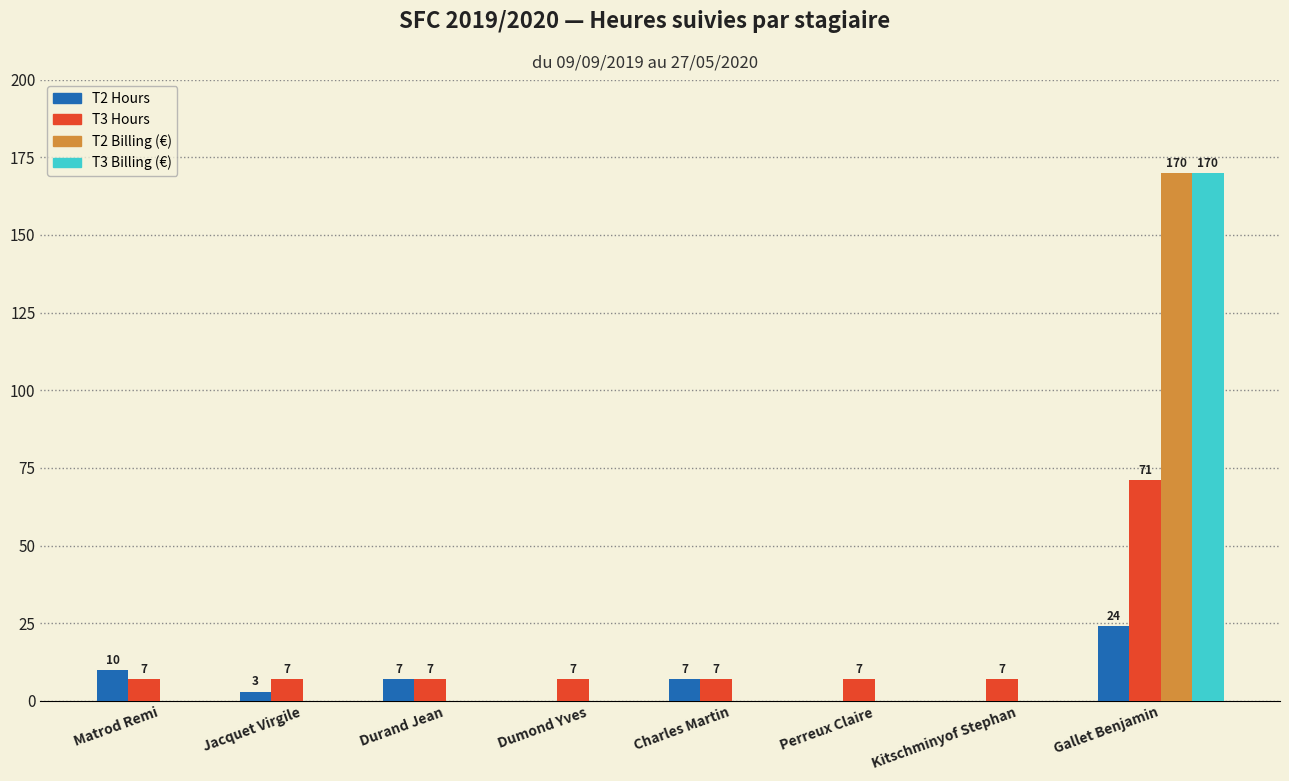

Reading right to left, extract all data points from this chart.

T2 Hours: Gallet Benjamin=24	Kitschminyof Stephan=0	Perreux Claire=0	Charles Martin=7	Dumond Yves=0	Durand Jean=7	Jacquet Virgile=3	Matrod Remi=10
T3 Hours: Gallet Benjamin=71	Kitschminyof Stephan=7	Perreux Claire=7	Charles Martin=7	Dumond Yves=7	Durand Jean=7	Jacquet Virgile=7	Matrod Remi=7
T2 Billing: Gallet Benjamin=170	Kitschminyof Stephan=0	Perreux Claire=0	Charles Martin=0	Dumond Yves=0	Durand Jean=0	Jacquet Virgile=0	Matrod Remi=0
T3 Billing: Gallet Benjamin=170	Kitschminyof Stephan=0	Perreux Claire=0	Charles Martin=0	Dumond Yves=0	Durand Jean=0	Jacquet Virgile=0	Matrod Remi=0